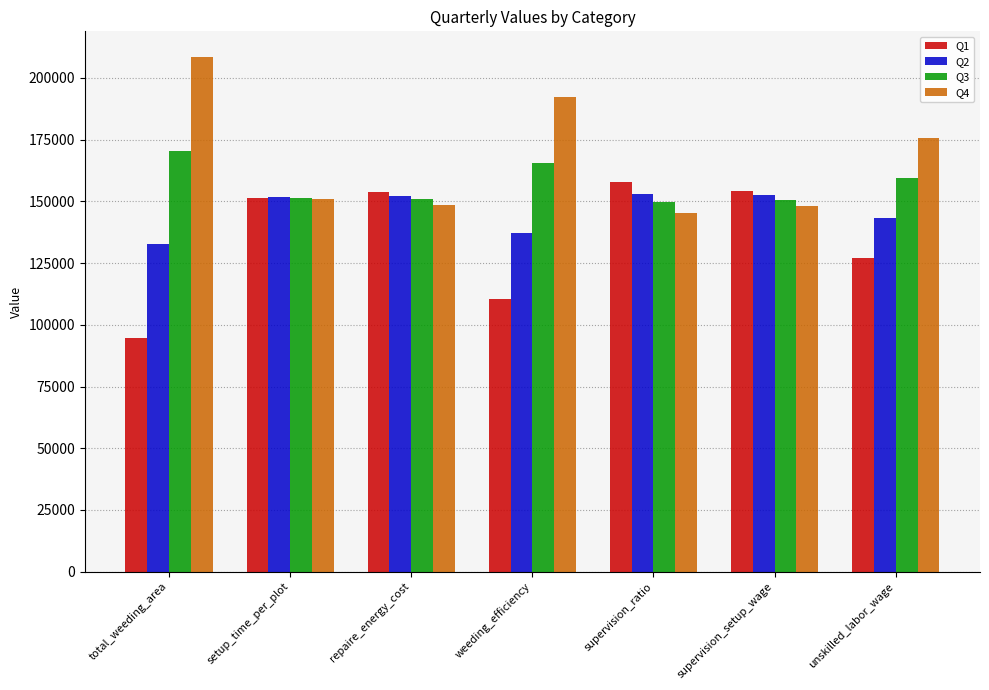

What position from the right is repaire_energy_cost?

5